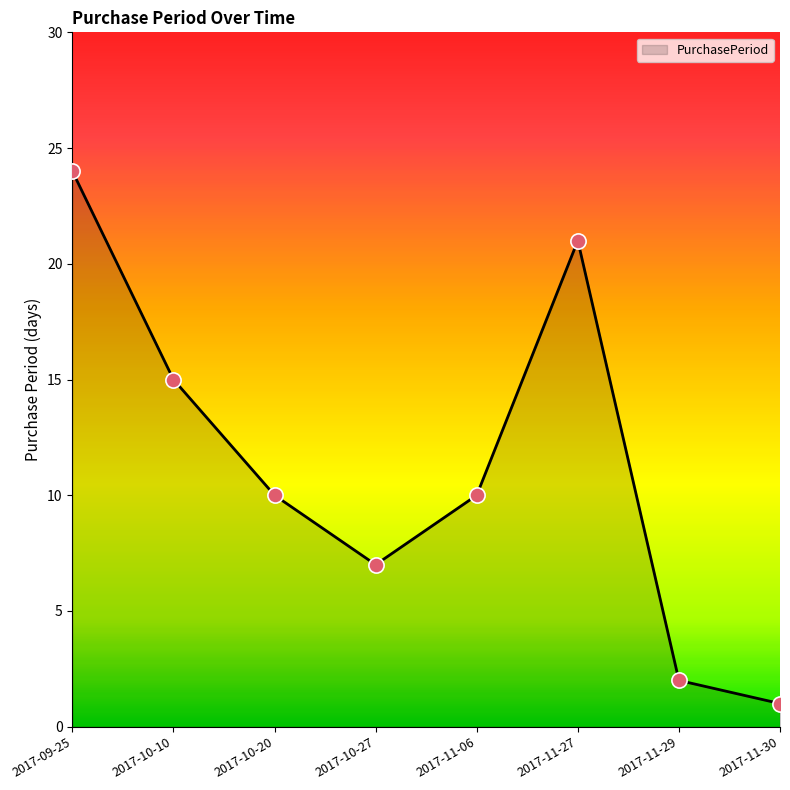

Approximately how many times larger is the value at 2017-11-06 compared to 2017-10-27?

1.4